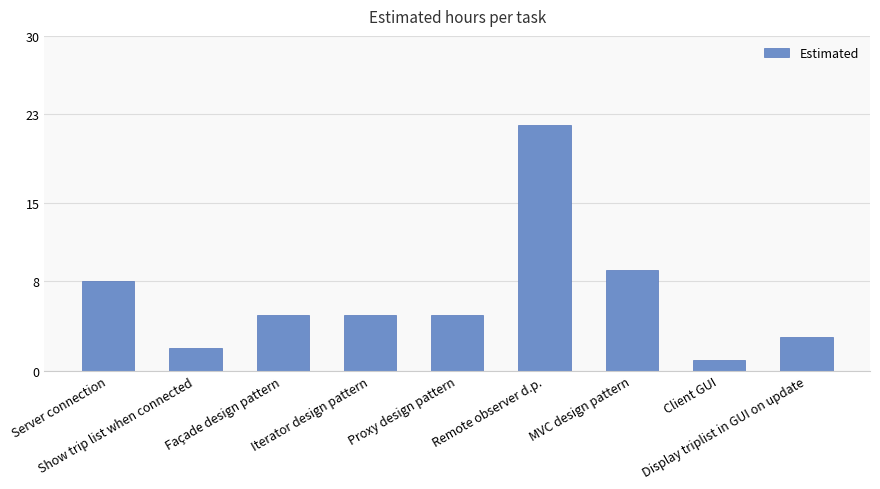

What value does the data have at Proxy design pattern, to the nearest 5?

5